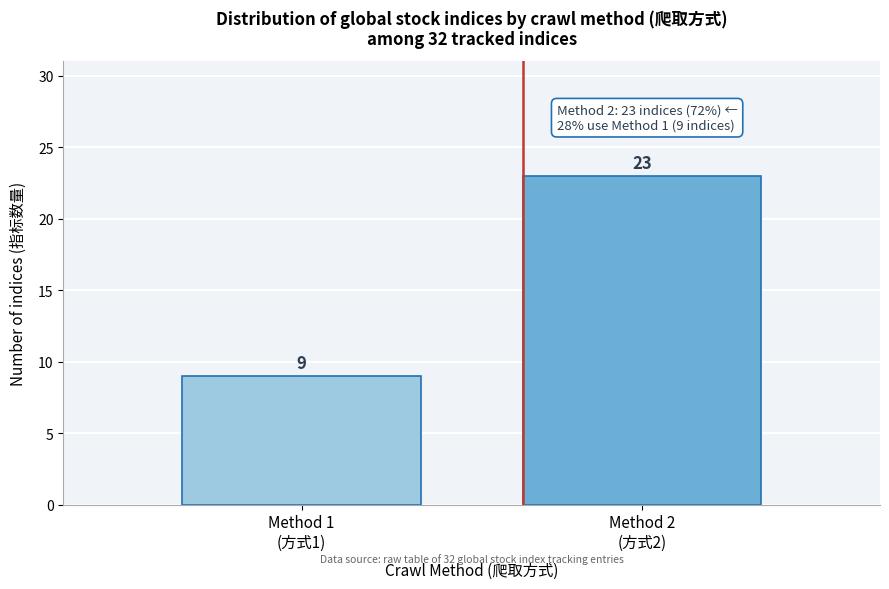

Reading left to right, what are all the values shown in this chart?

9	23